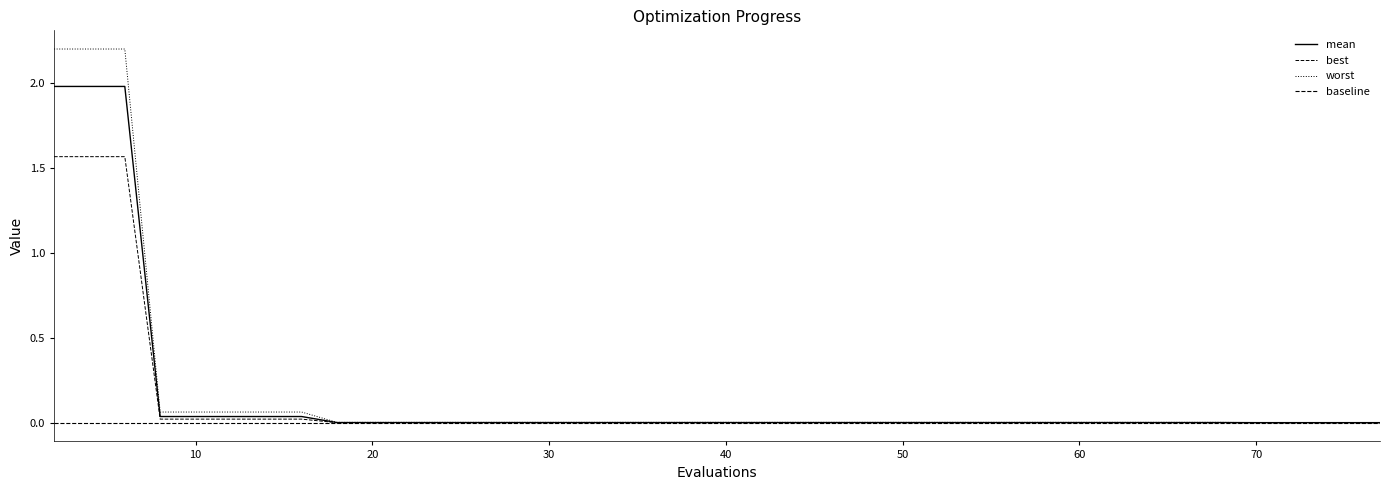

The value of worst at 44 is 0.0. True or false?

True